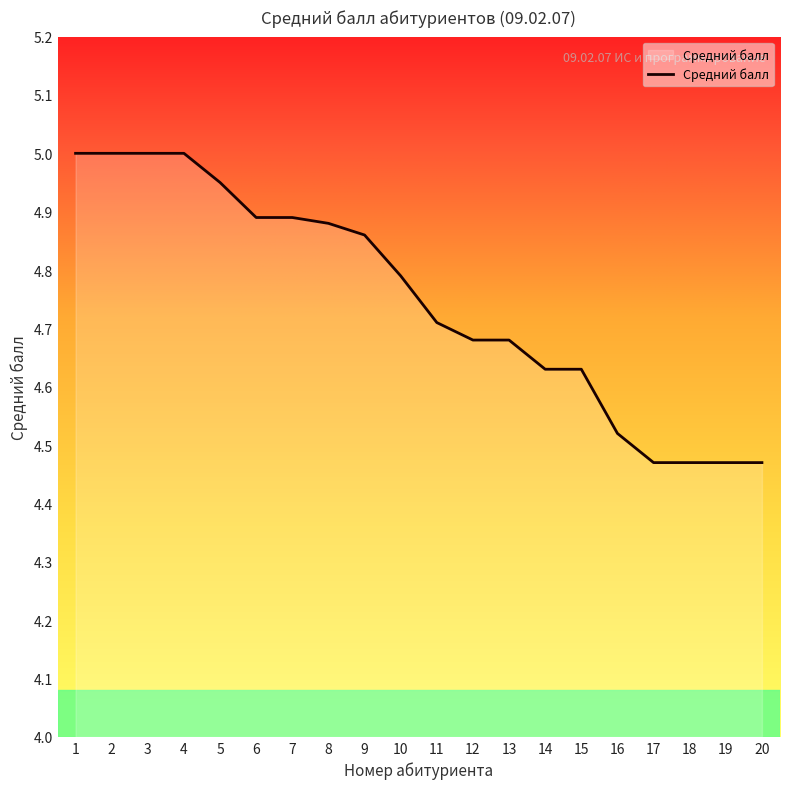

What is the difference between the maximum and minimum values?

0.5